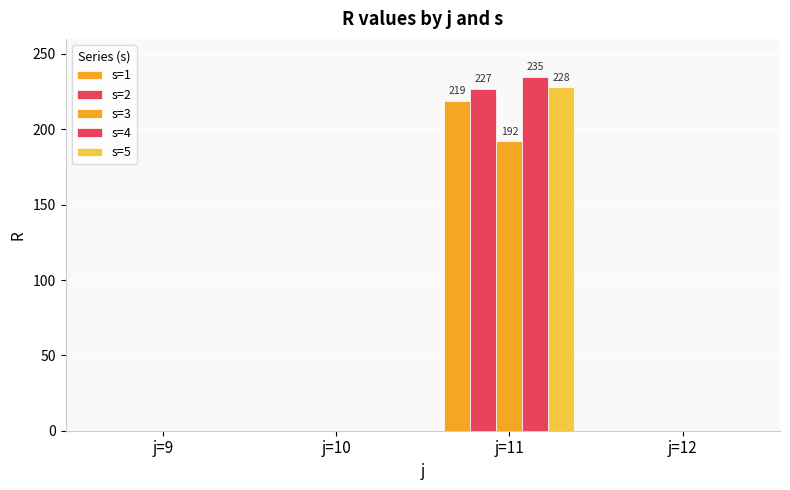

Which series has the largest total across all categories?

s=4